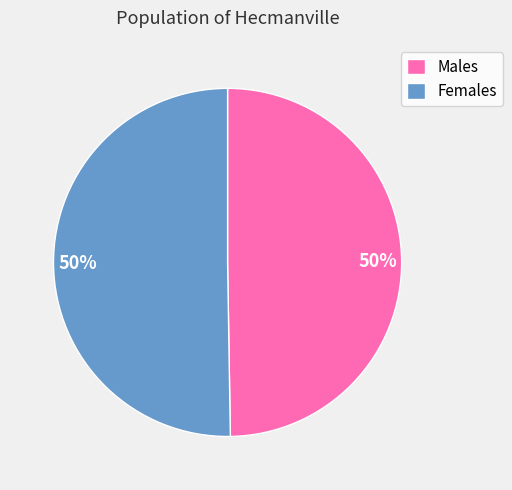

How many segments does this pie chart have?

2